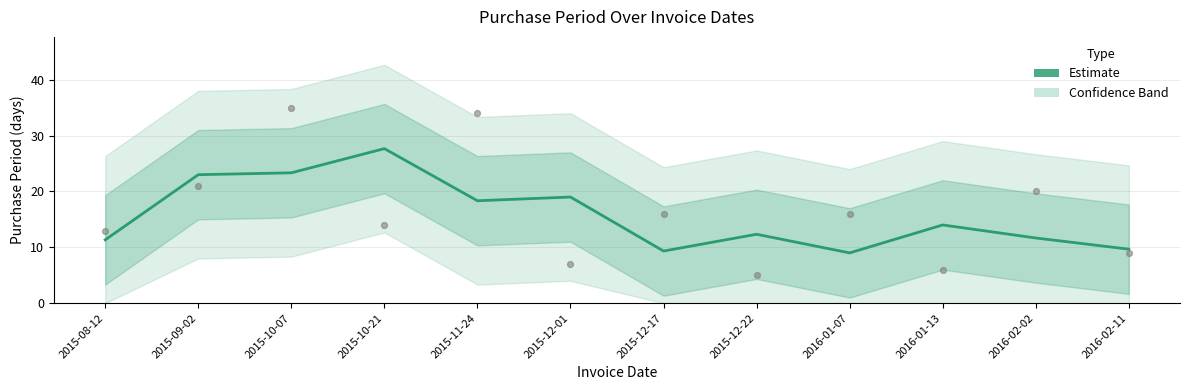

What is the change in value from 2015-10-07 to 2015-12-17?

-14.0